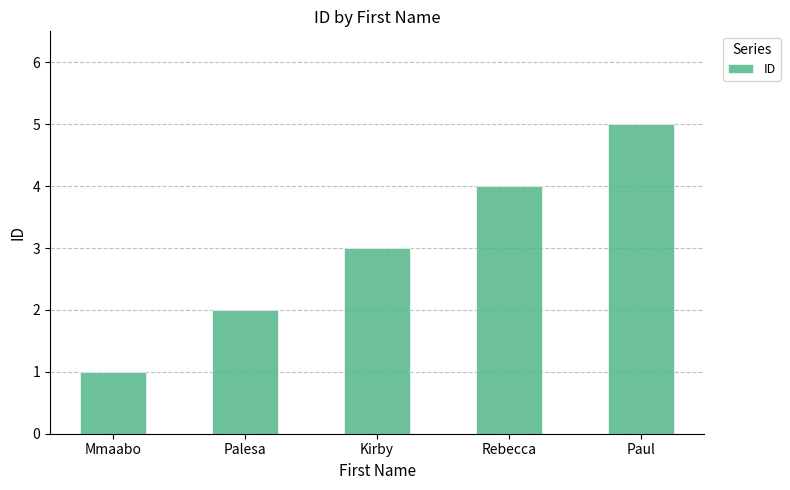

Where is the data nearest to the value 3?

Kirby